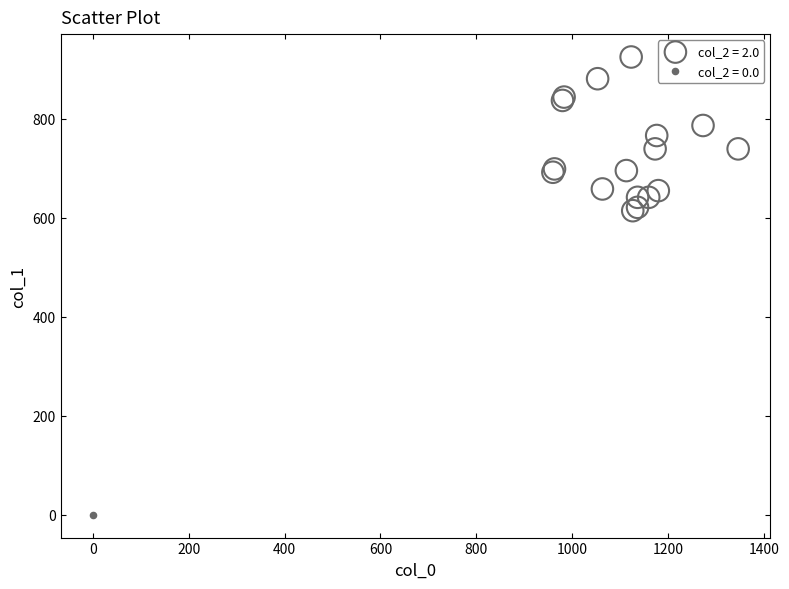

What are all the series names shown in the legend?

col_2 = 2.0, col_2 = 0.0